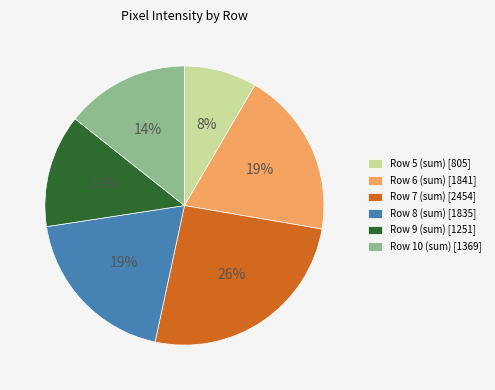

Count the number of slices in the pie.

6